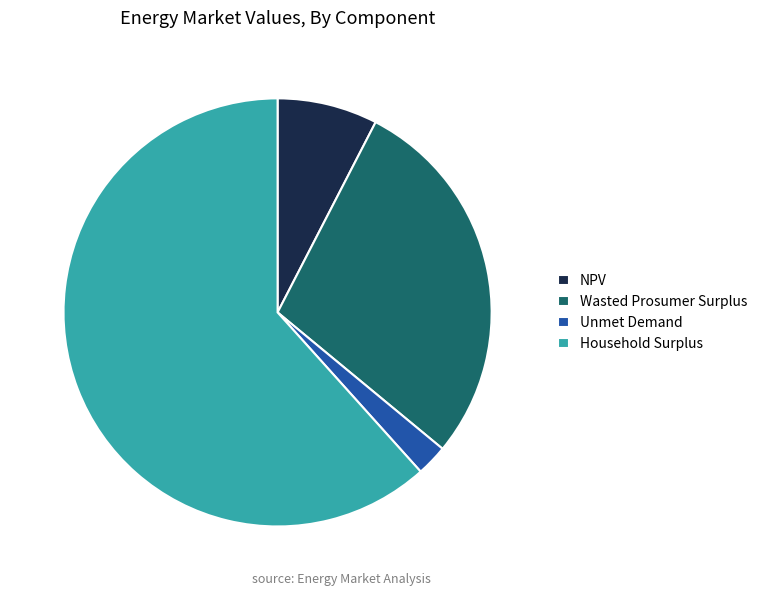

Between NPV and Wasted Prosumer Surplus, which is larger?

Wasted Prosumer Surplus